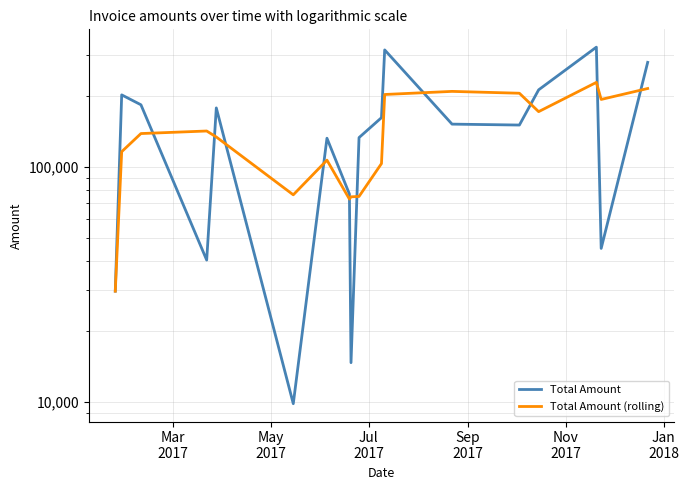

True or false: Total Amount has a value of 20254.1 at 7.

False